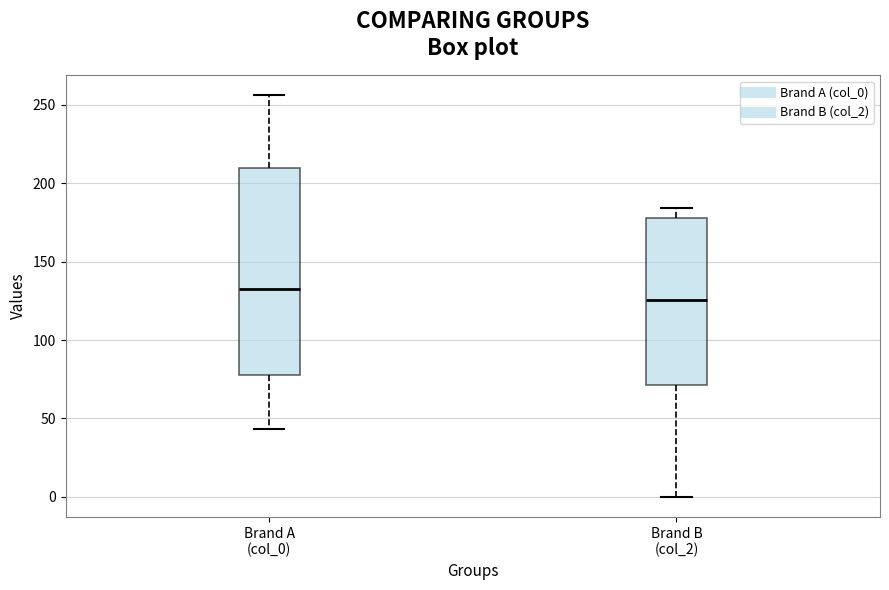

Where is the lower edge of the box for Brand B (col_2) on the y-axis? The values are not printed on the chart, so give them approximately, as read against the axis.

70